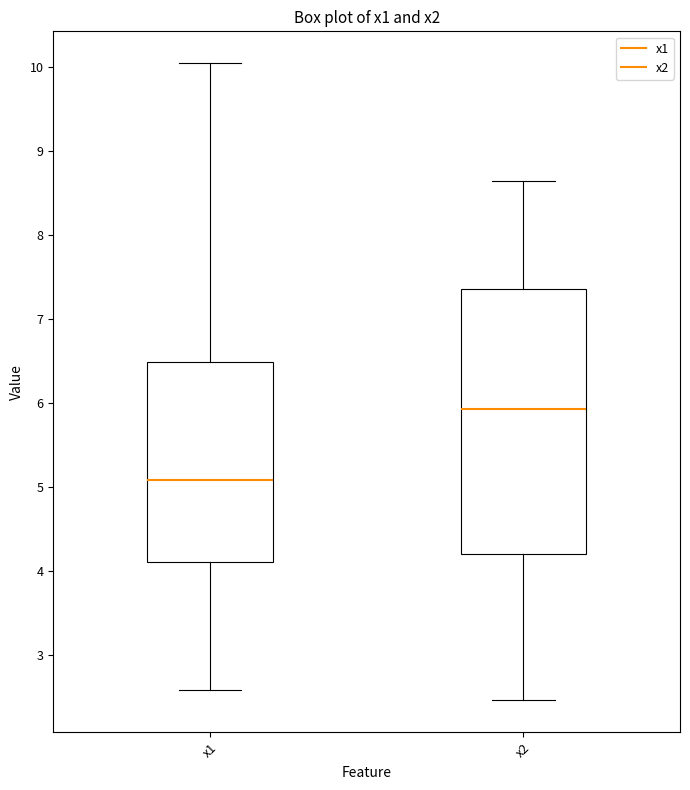

Which box has the lowest median line?

x1